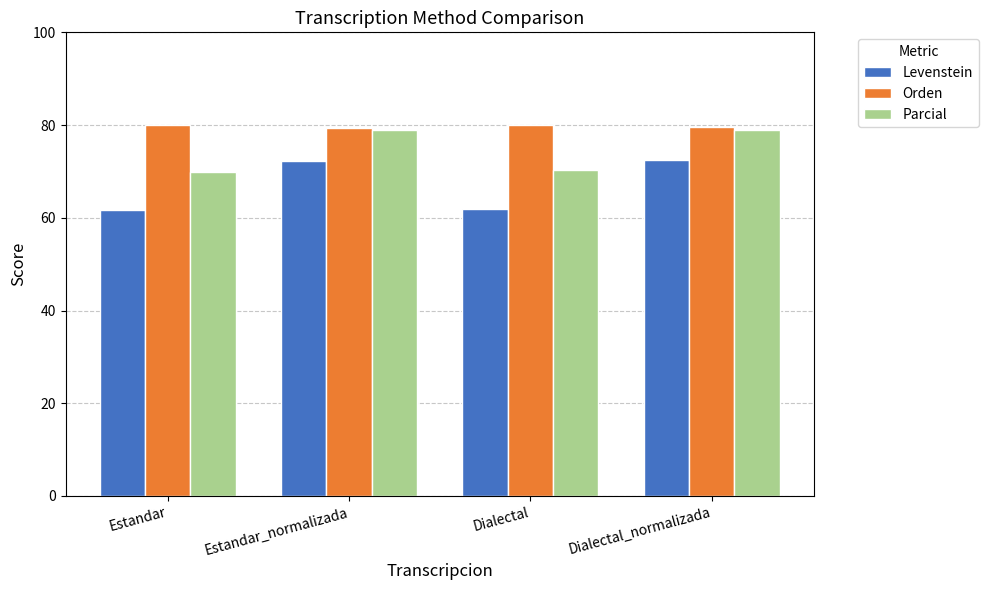

Rank the series by their average value, from highest to lowest.

Orden, Parcial, Levenstein